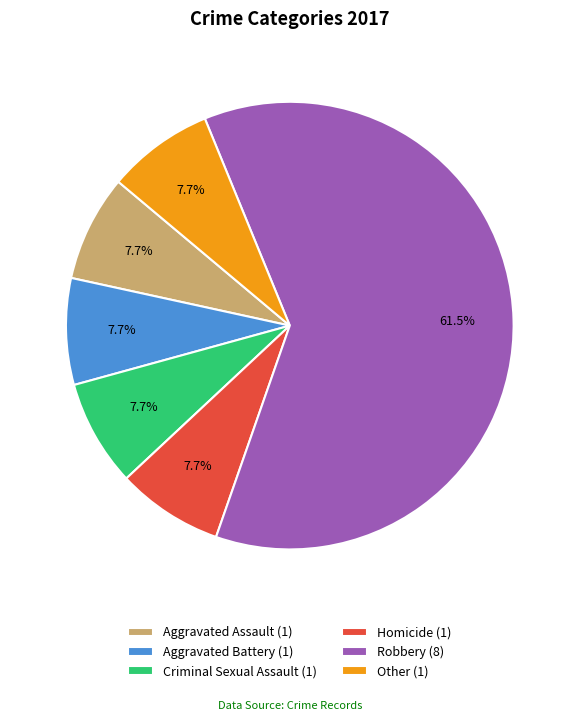

How much of the chart is everything except Aggravated Assault (1)?

92.3%